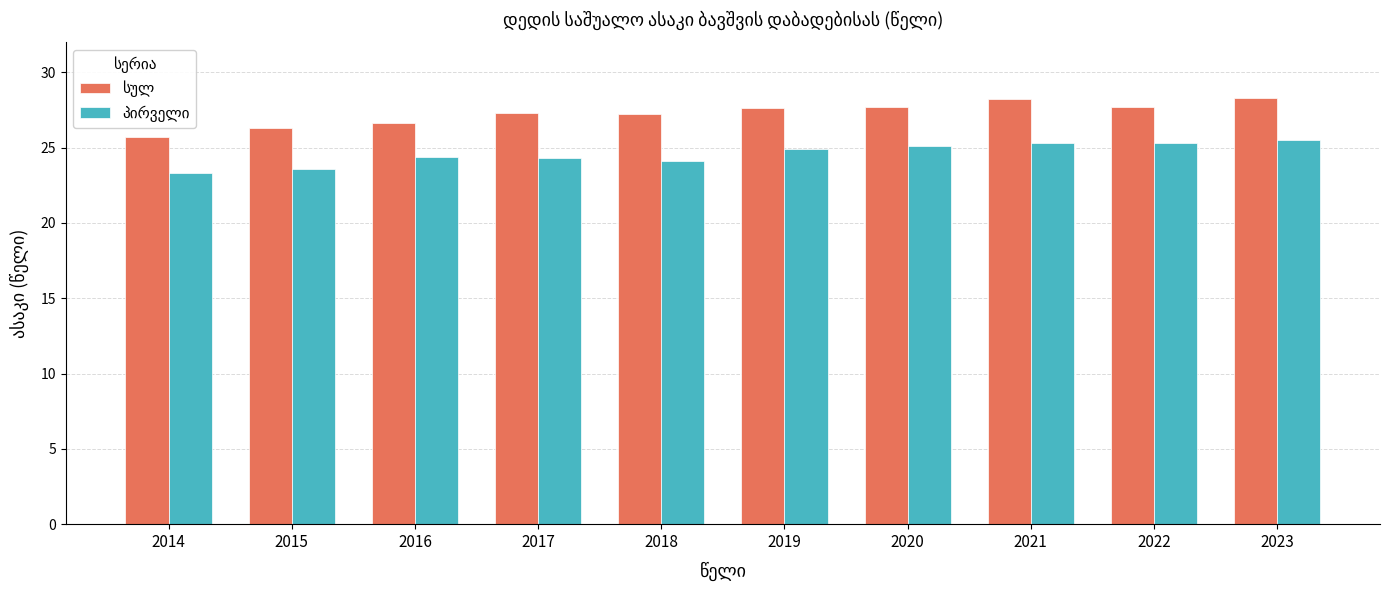

What is the total value across all series at 2018?

51.3